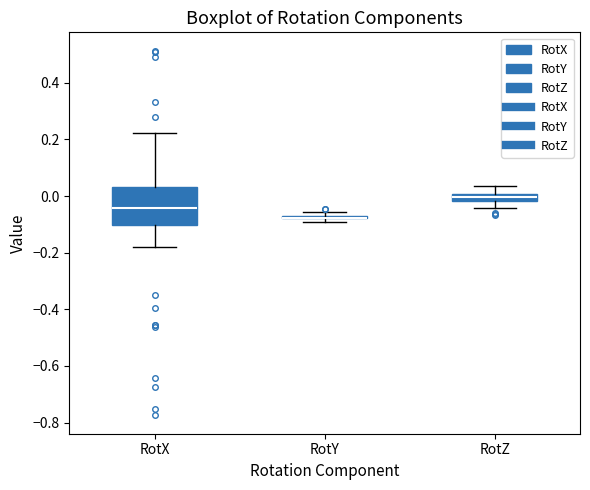

Comparing the boxes themselves (not the whiskers), which one is the tallest?

RotX